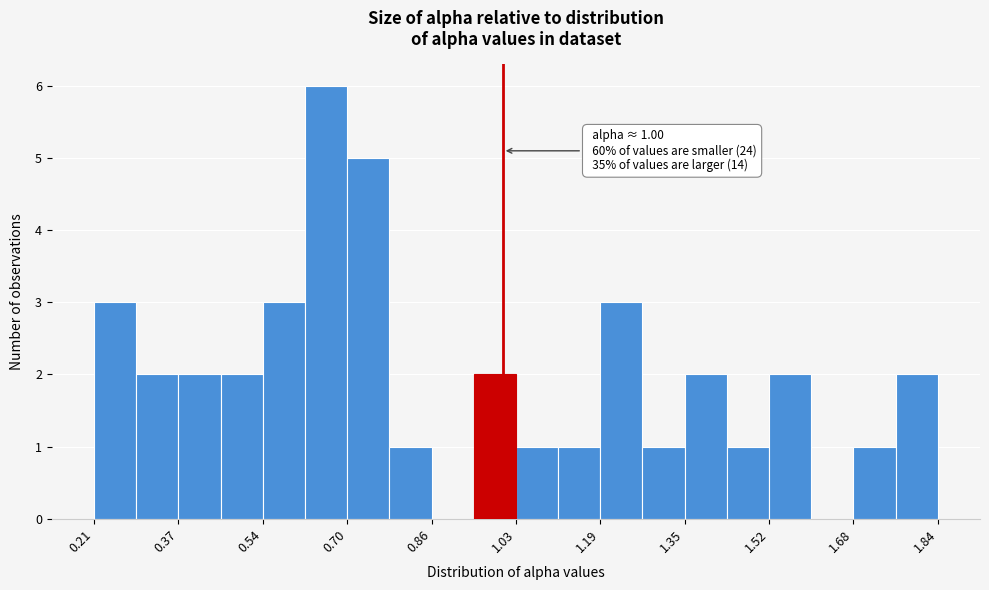

Which range on the x-axis has the tallest bar?

0.62 to 0.70